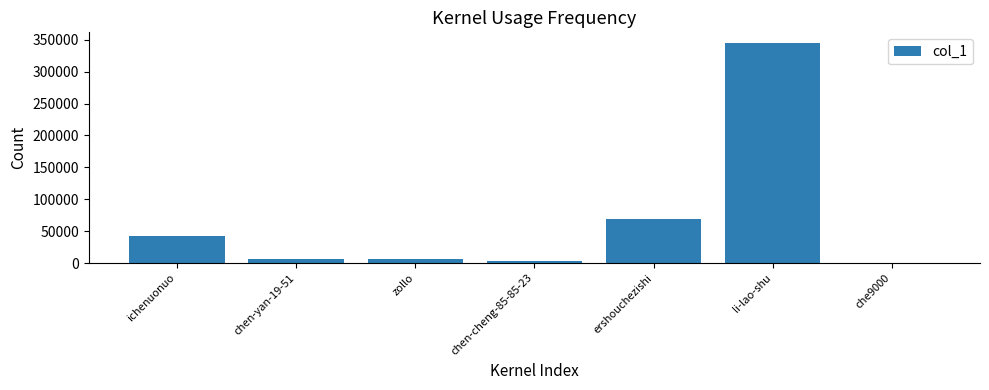

Which category has the highest value across all series?

li-lao-shu